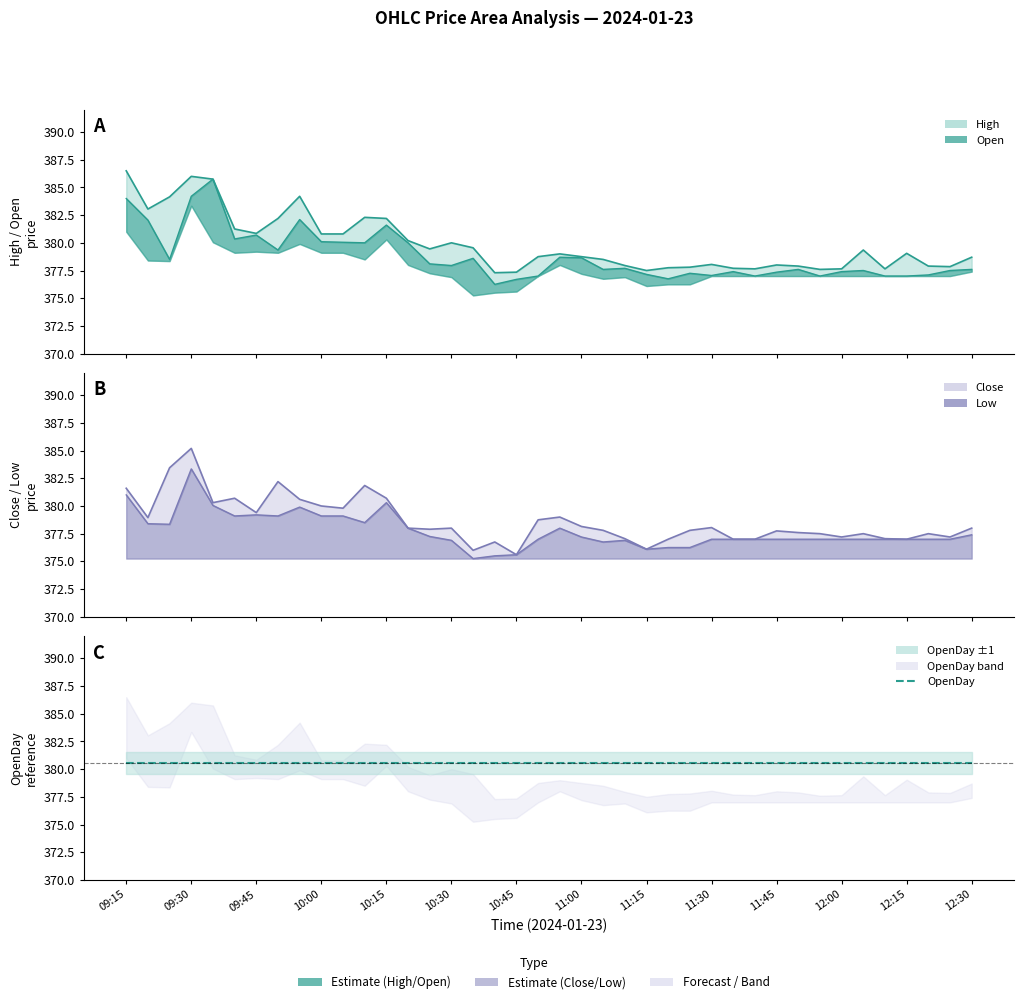

Which label corresponds to the largest value in the chart?

09:15